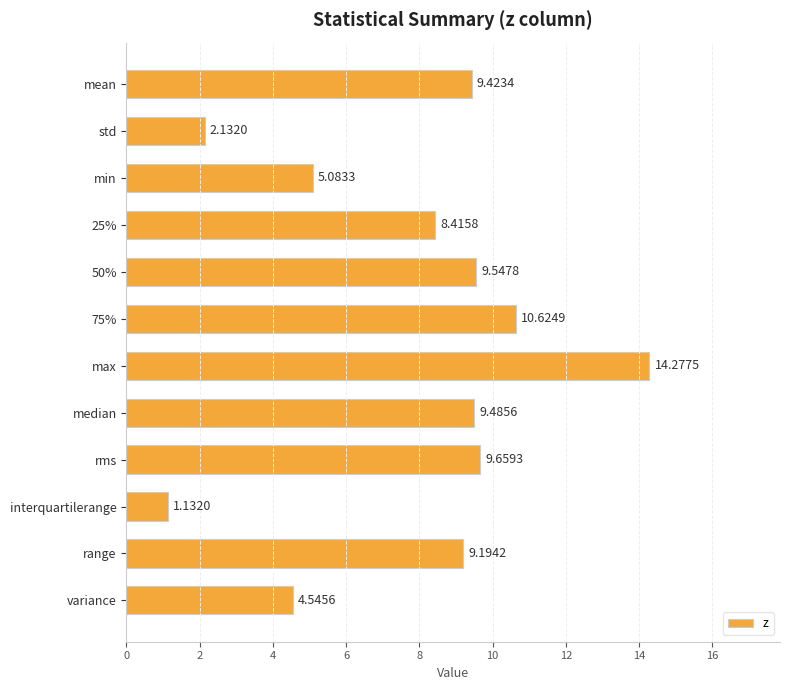

Which has a higher value, interquartilerange or 75%?

75%